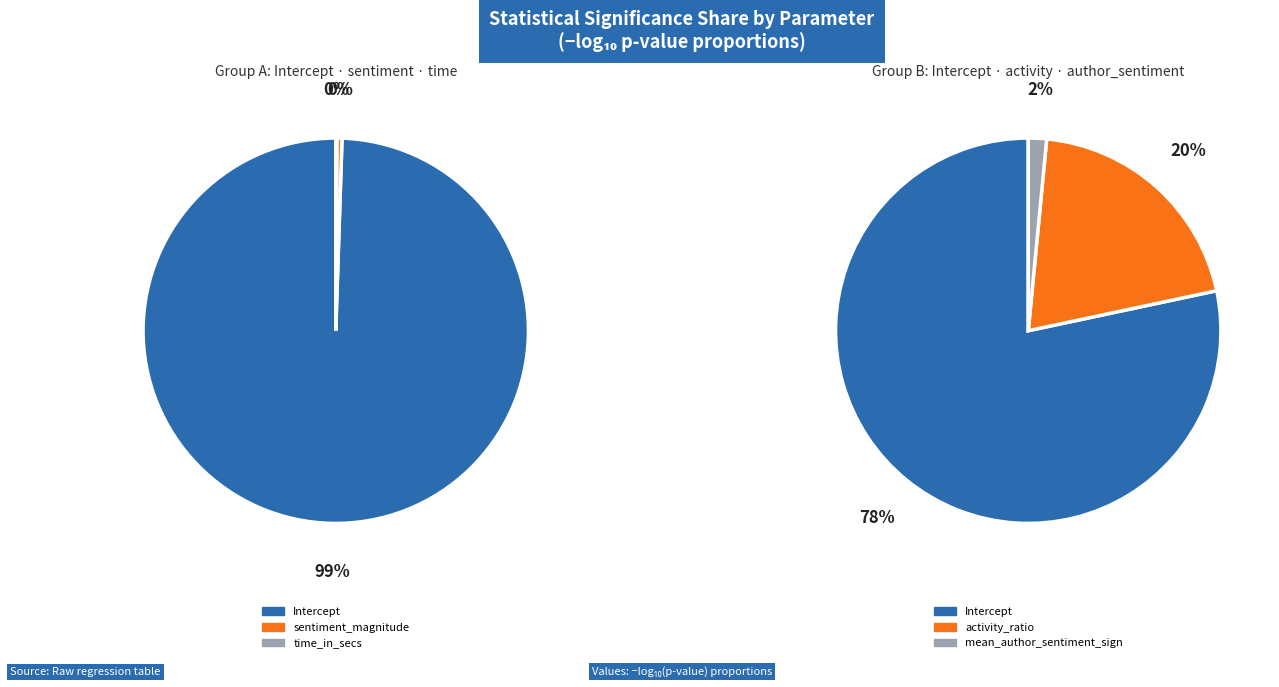

True or false: Intercept accounts for 1% of the total.

False